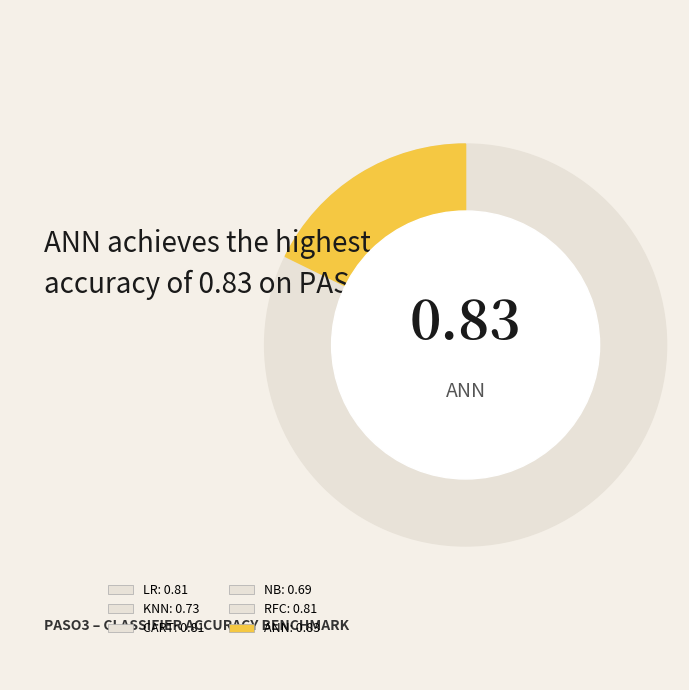

To the nearest percent, what portion does ANN represent?

18%